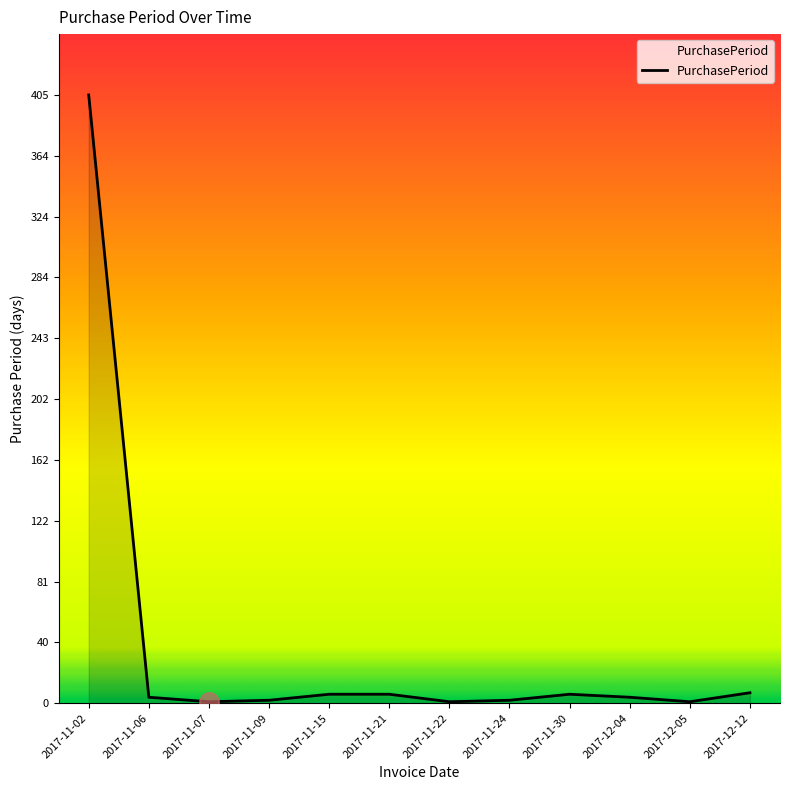

What is the difference between the maximum and minimum values?

404